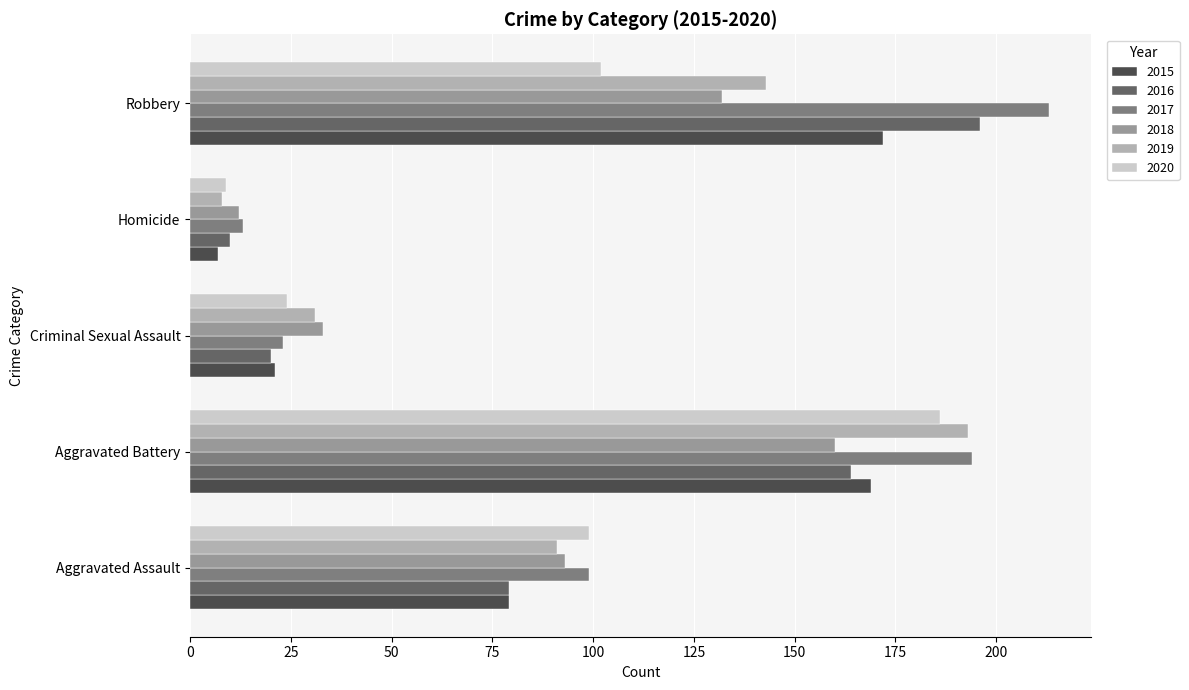

What is the difference between the maximum and minimum values in the 2018 series?

148